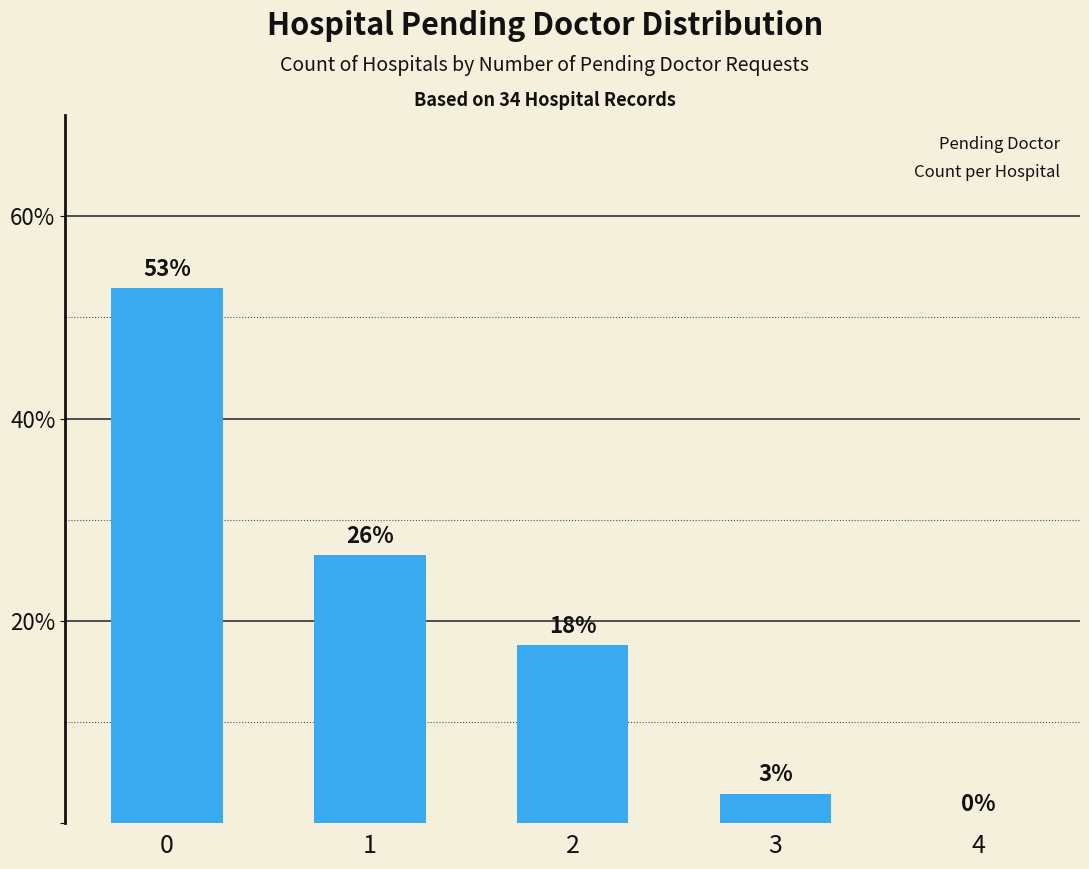

Are the bars horizontal?

No